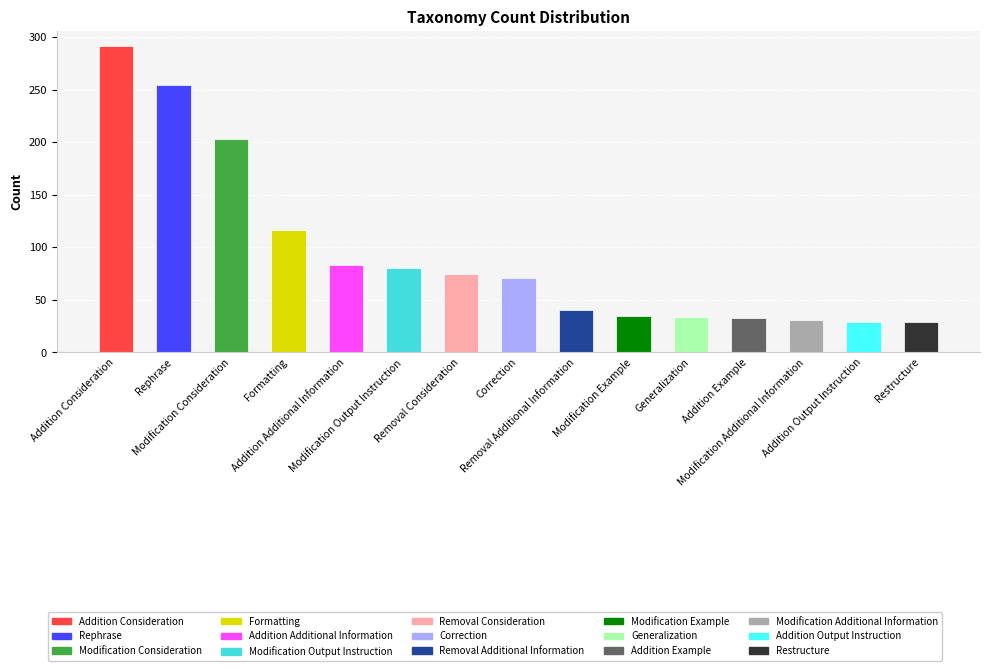

How many data points does each series have?

15